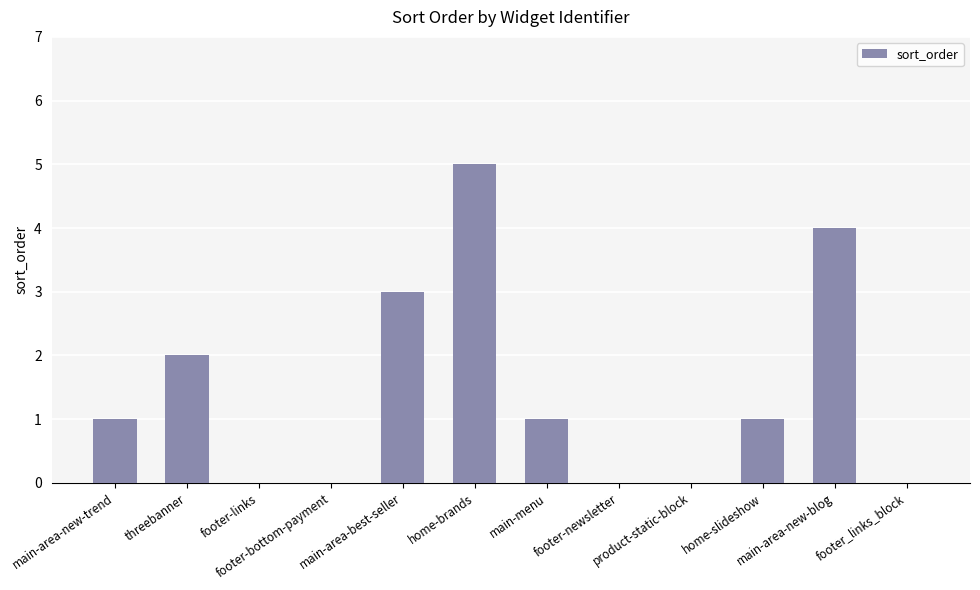

Reading left to right, list all the values displayed in this chart.

main-area-new-trend=1	threebanner=2	footer-links=0	footer-bottom-payment=0	main-area-best-seller=3	home-brands=5	main-menu=1	footer-newsletter=0	product-static-block=0	home-slideshow=1	main-area-new-blog=4	footer_links_block=0